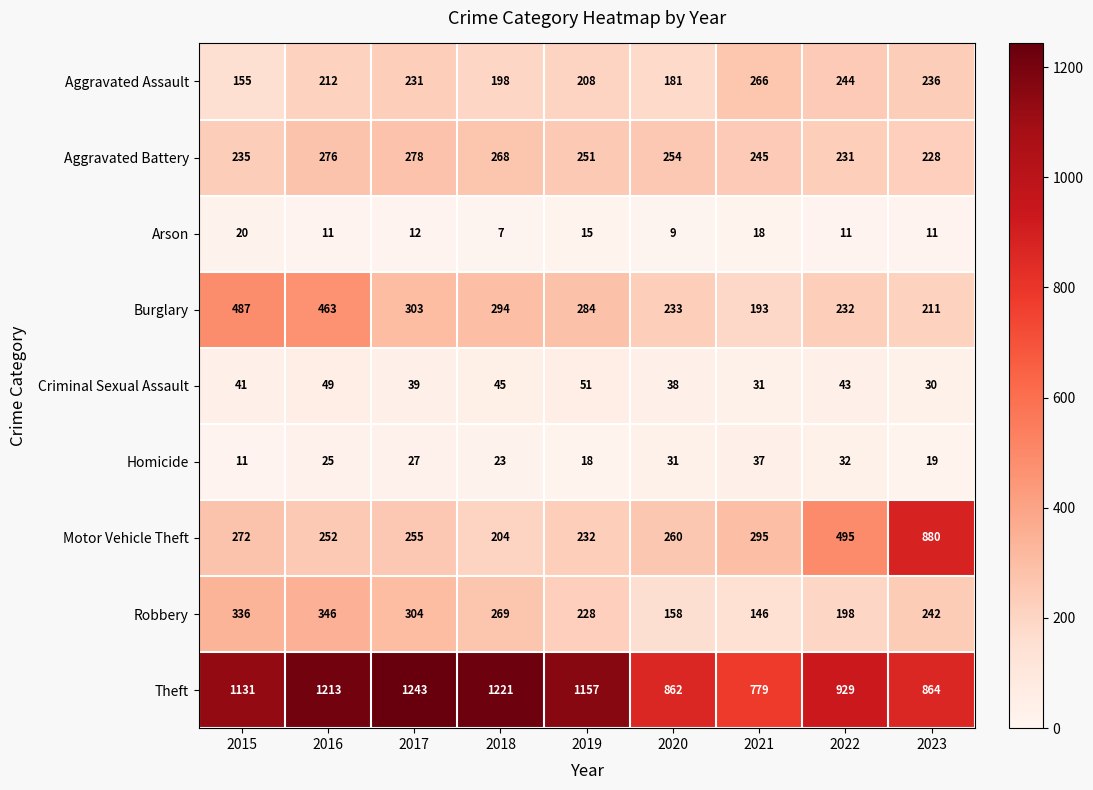

What is the total value across all series at 2015?

2688